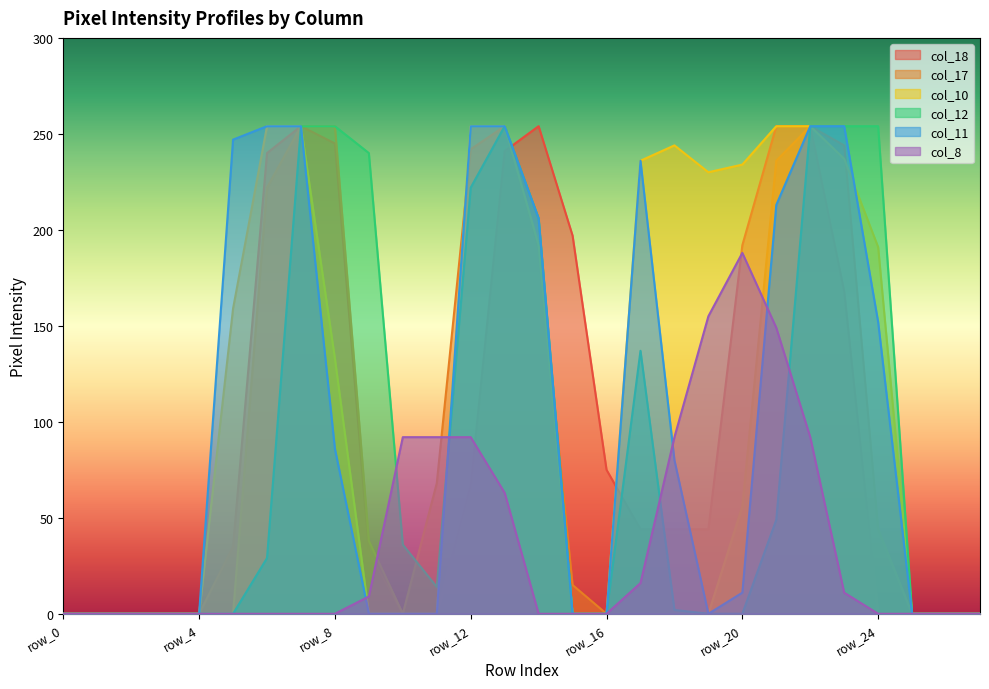

Where is col_8 nearest to the value 94?

row_10